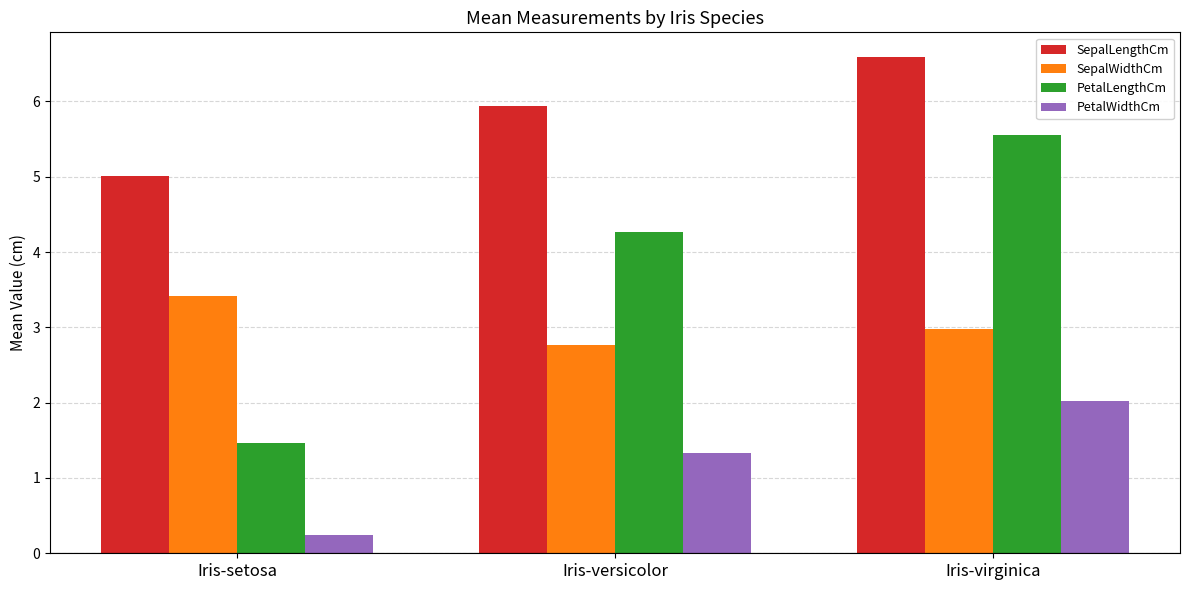

Rank the series at Iris-versicolor from lowest to highest value.

PetalWidthCm, SepalWidthCm, PetalLengthCm, SepalLengthCm